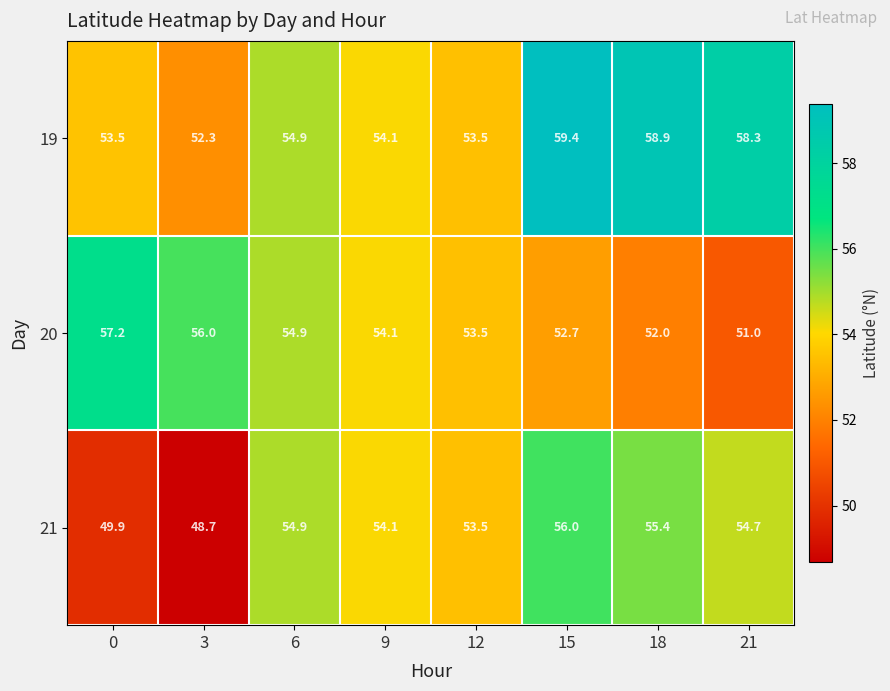

Which series has the widest spread of values?

21